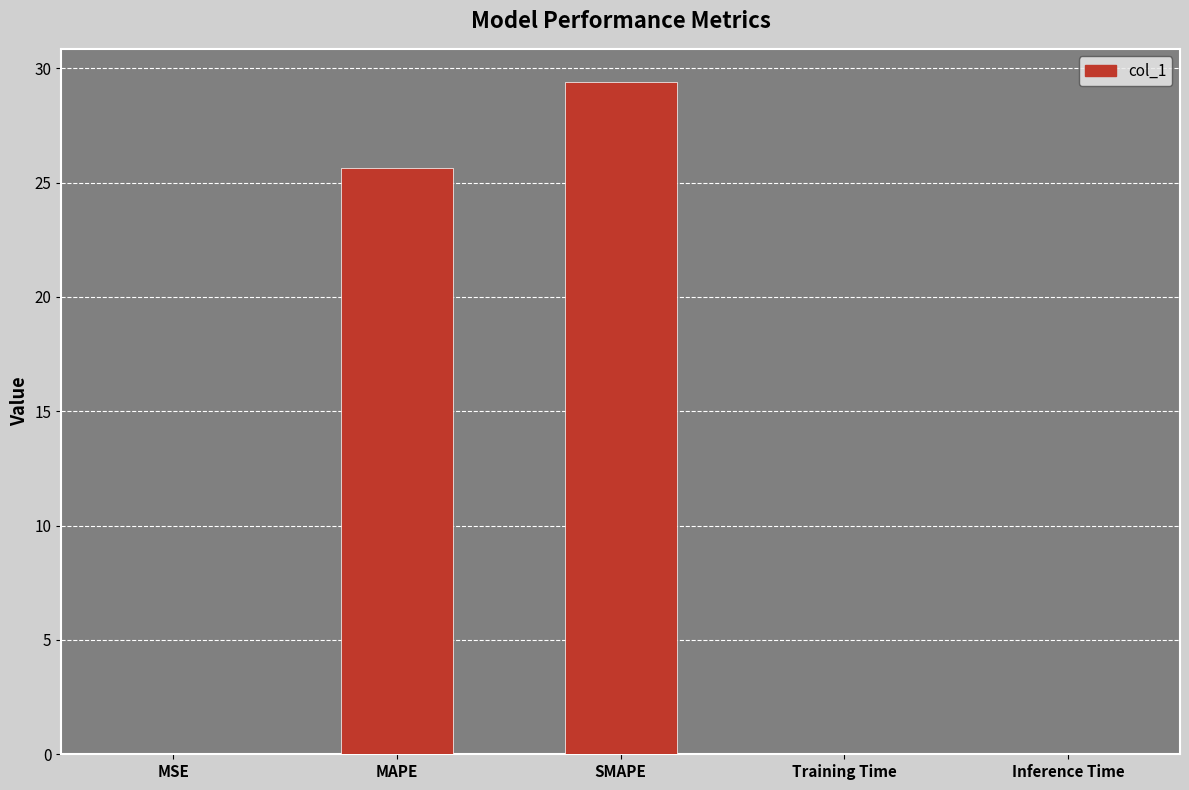

True or false: the data shows 25.6 at MAPE.

True